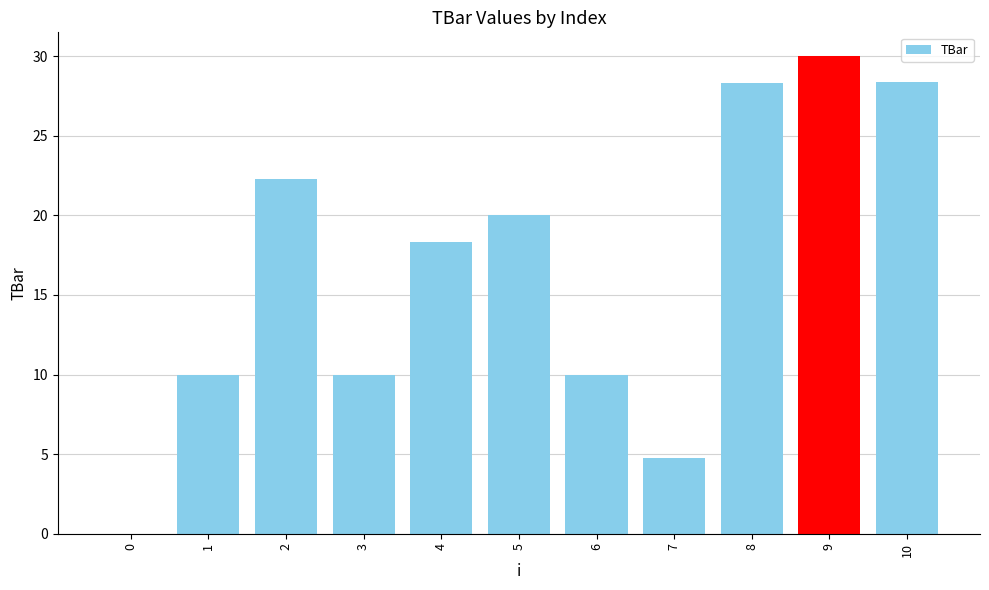

What is the maximum value shown in the chart?

30.0